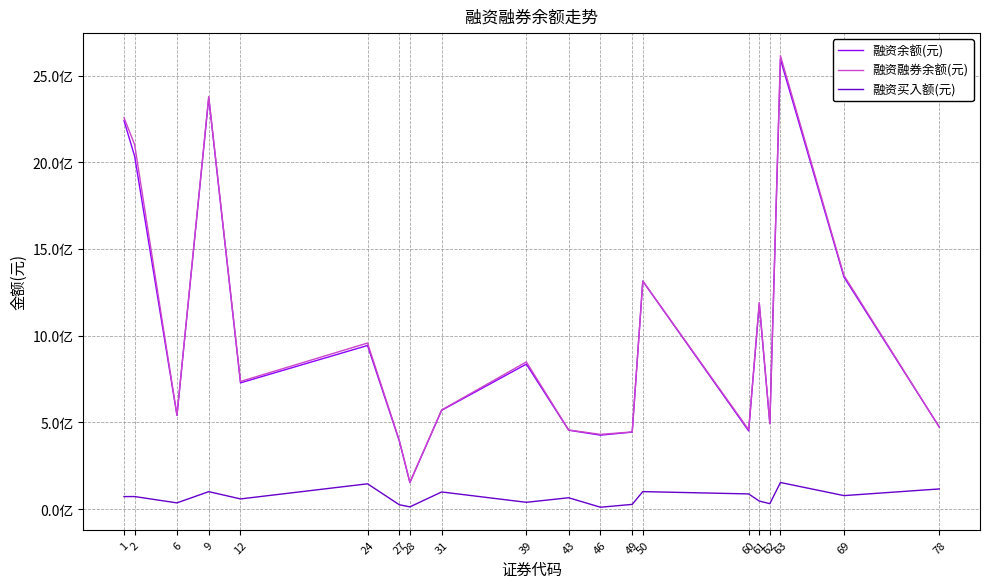

Where is 融资融券余额(元) nearest to the value 1384912843?

69